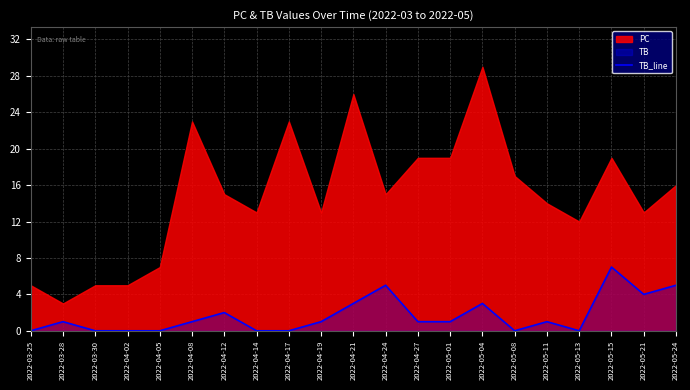

At which label does TB_line reach its peak?

2022-05-15